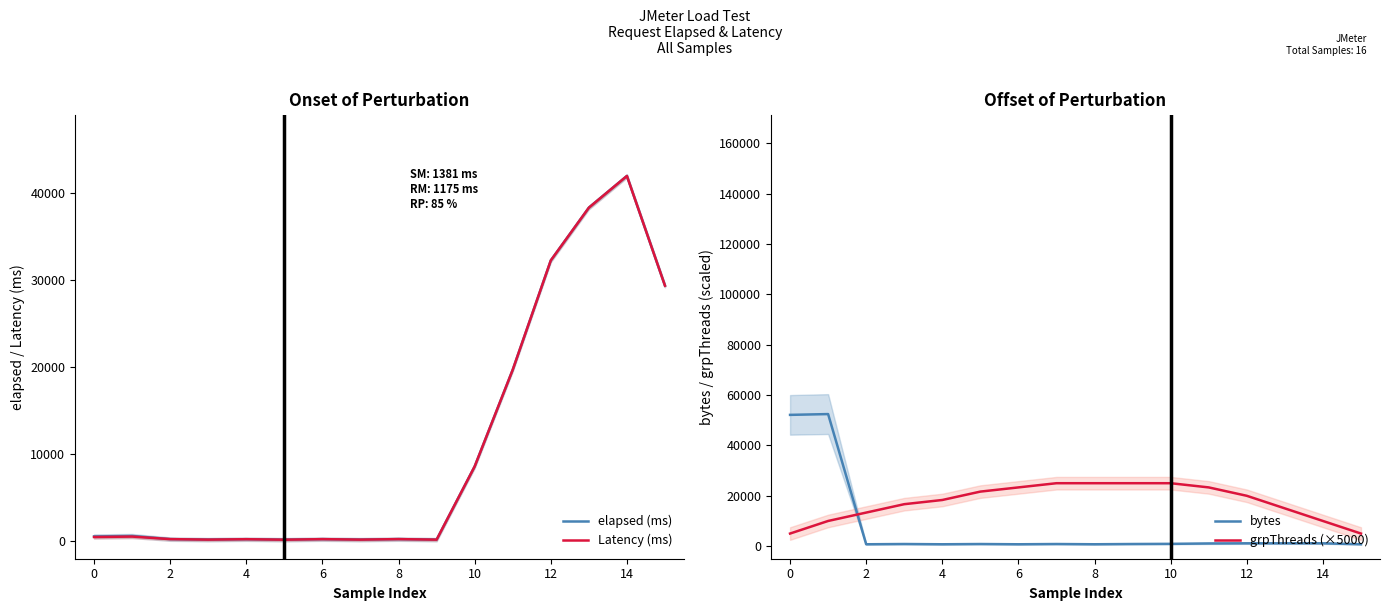

What is the difference between the maximum and minimum values in the bytes series?

51725.3